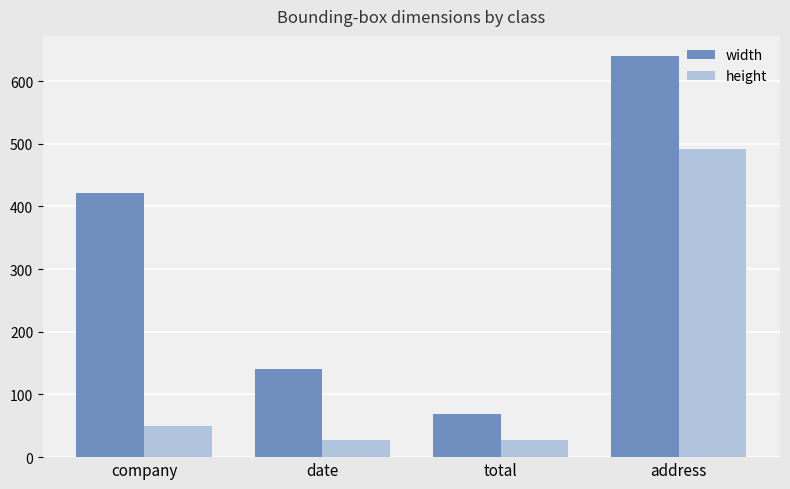

What is the label of the 3rd bar from the right?

date